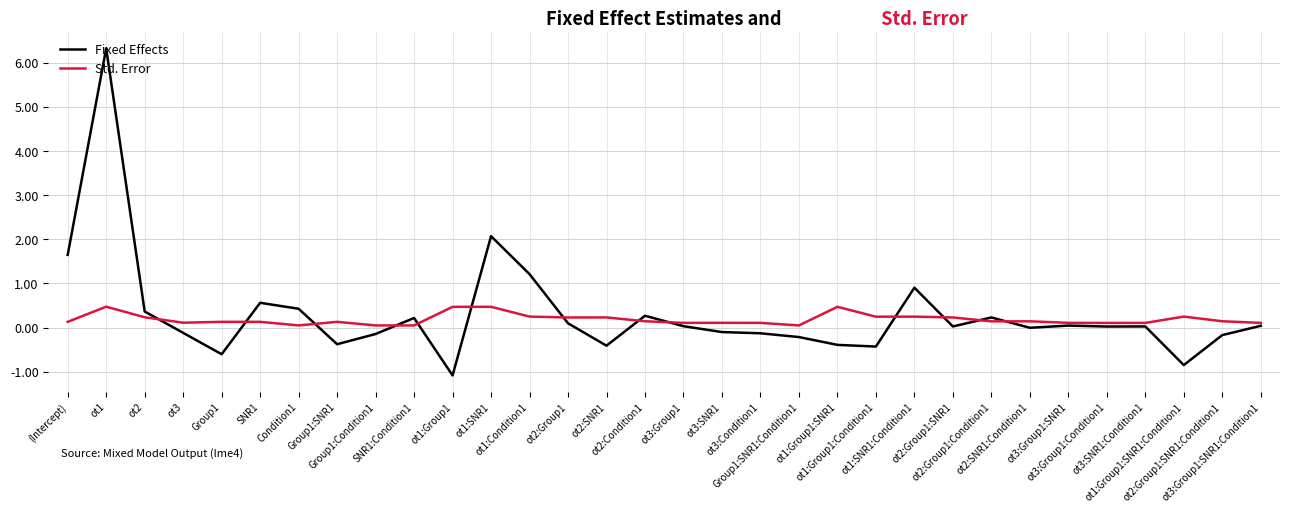

Which series changed the most between ot3 and ot2:Group1?

Fixed Effects